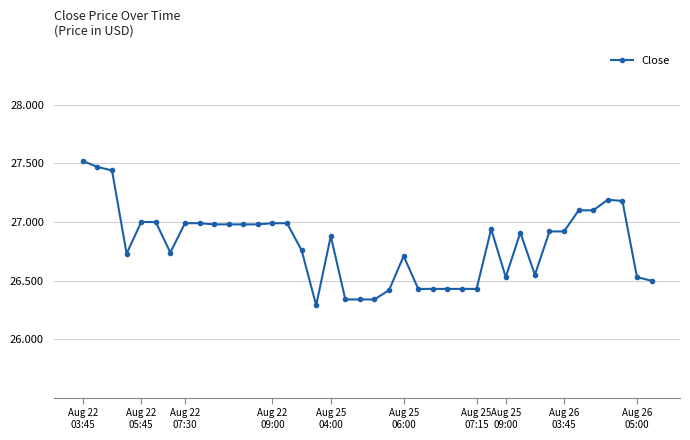

What is the difference between the maximum and minimum values?

1.2